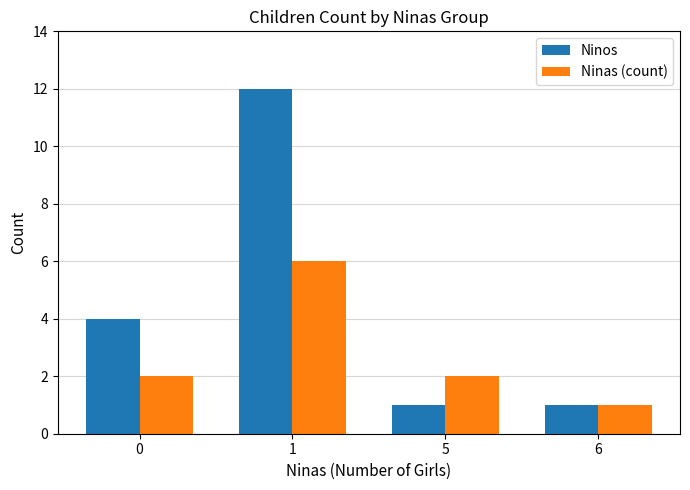

What is the difference between the Ninos values at 1 and 6?

11